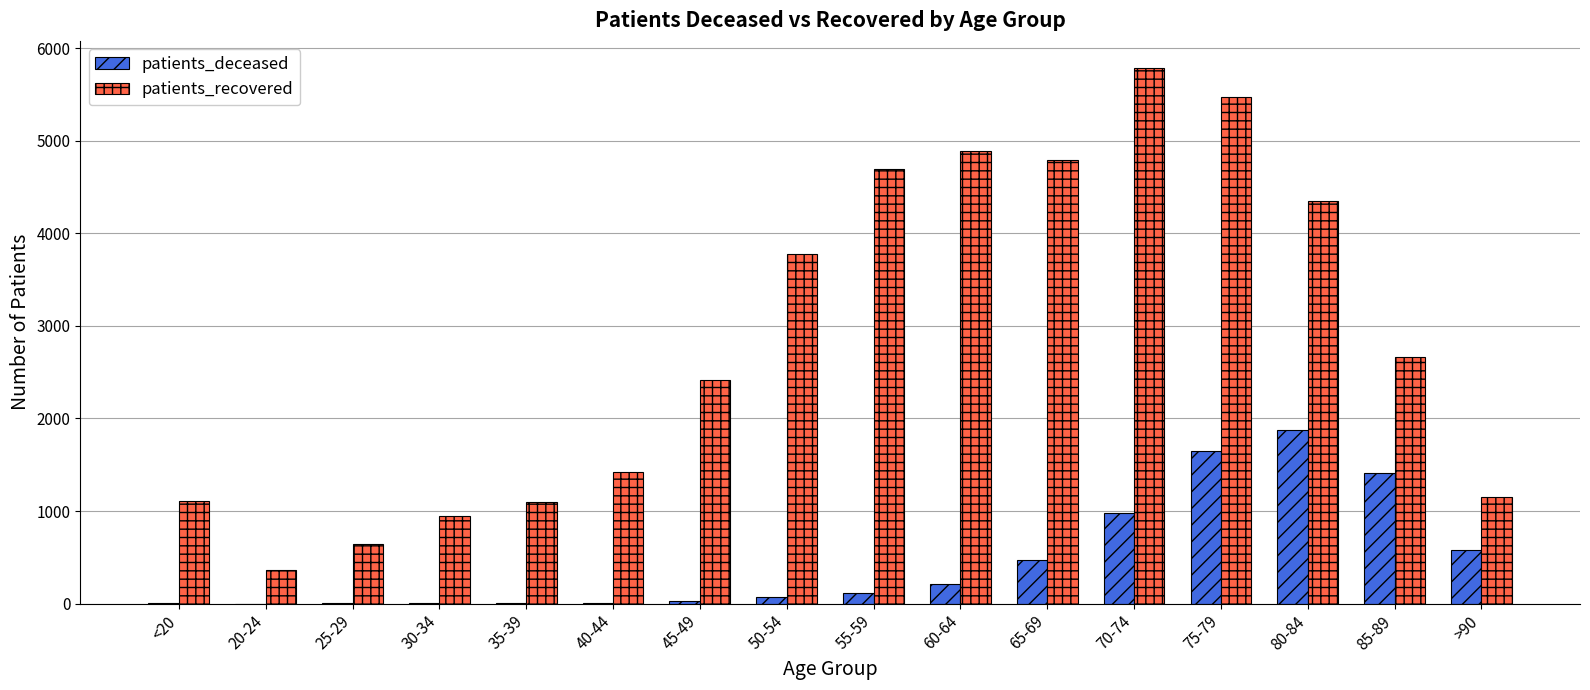

What is the highest value of the patients_recovered series?

5788